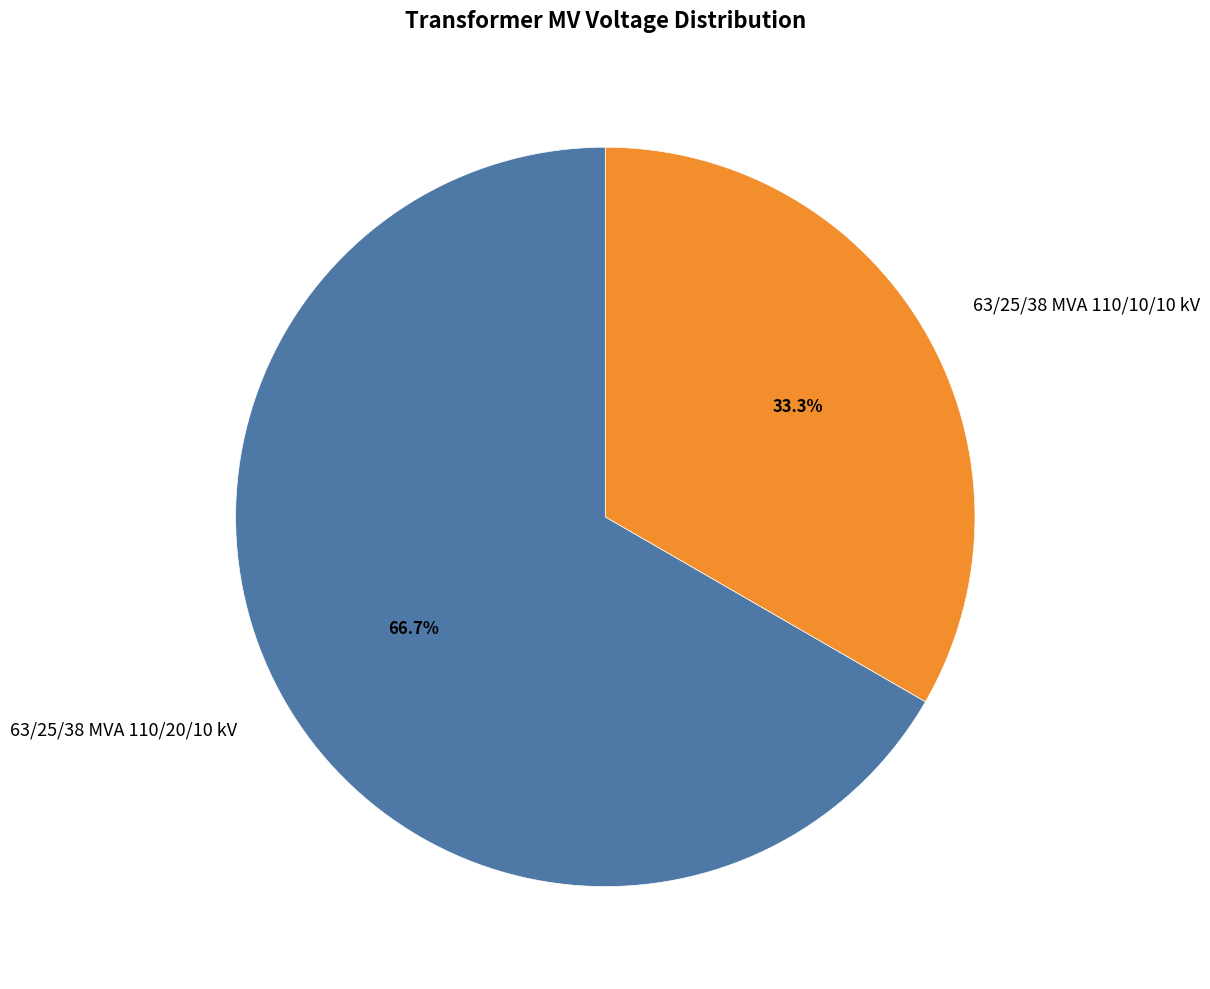

What is the total percentage of 63/25/38 MVA 110/10/10 kV and 63/25/38 MVA 110/20/10 kV?

100.0%